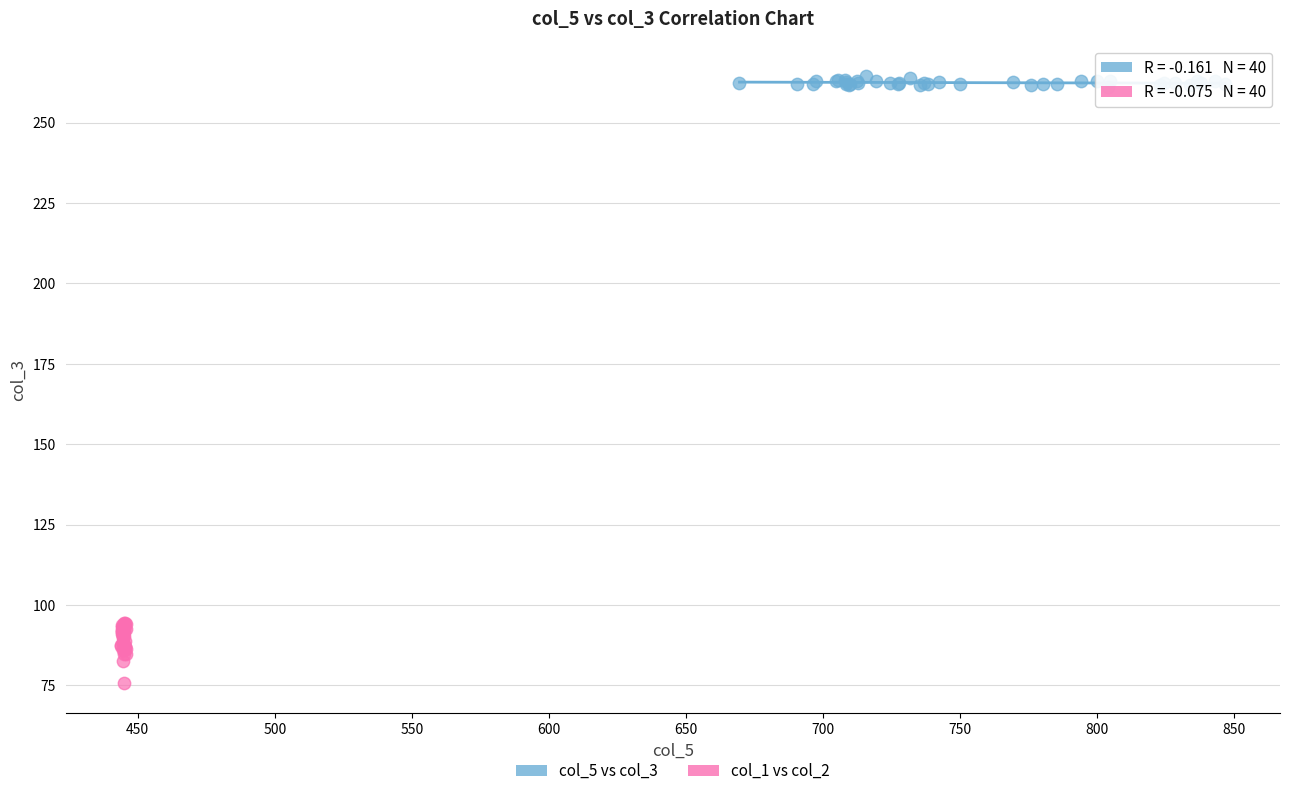

Which series contains the lowest Y value?

col_1 vs col_2